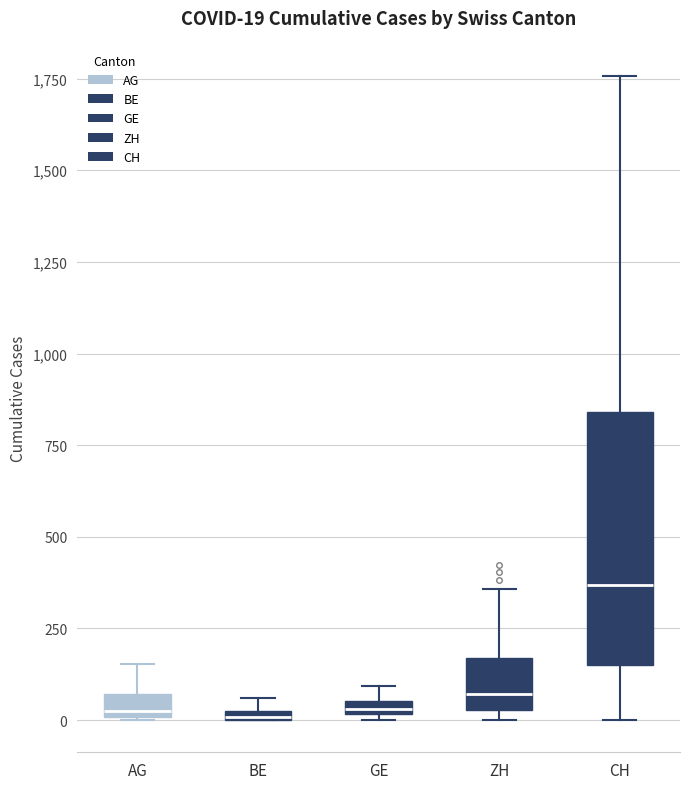

Which box is the tallest, from its lower edge to its upper edge?

CH